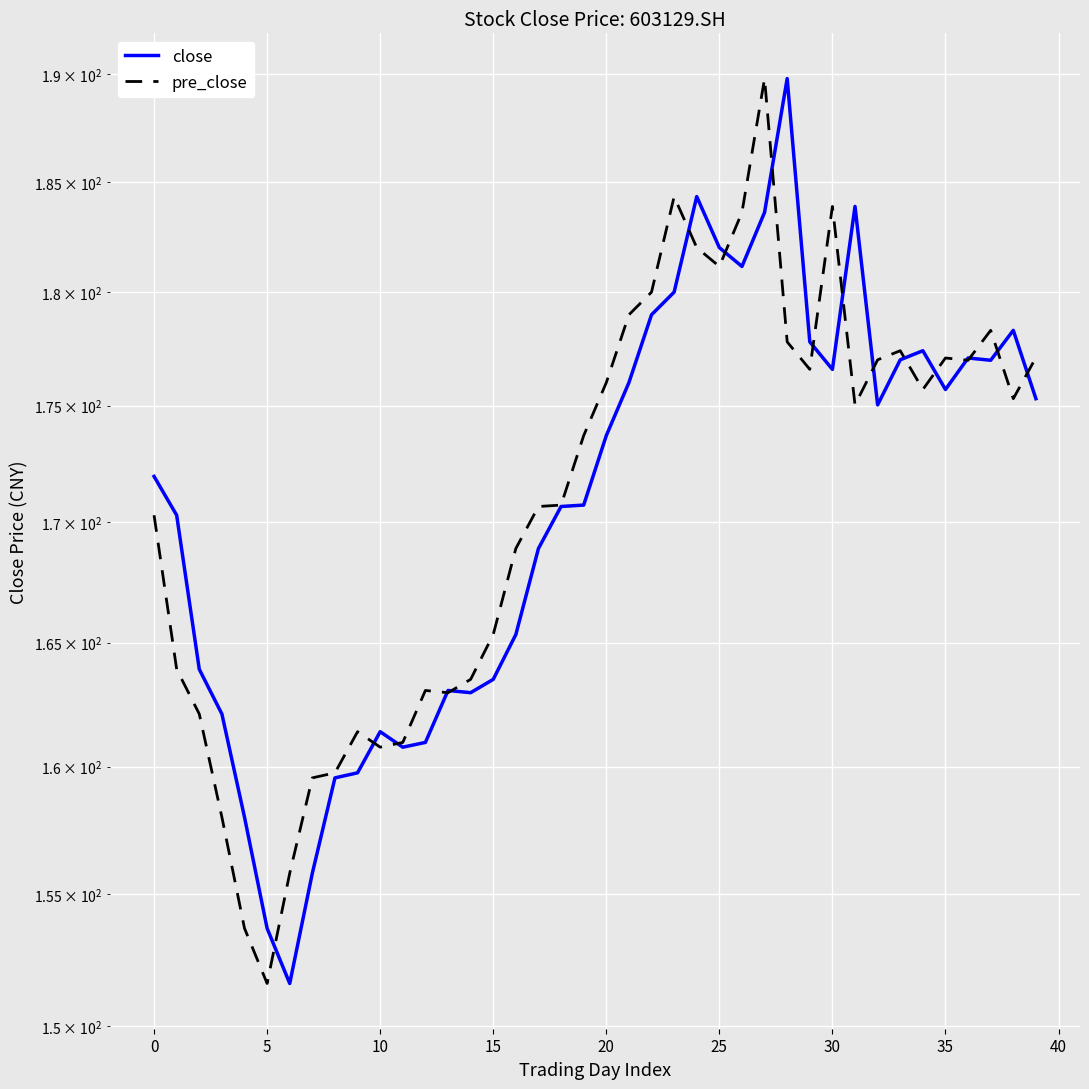

Is it true that pre_close equals 253.6 at 20?

False